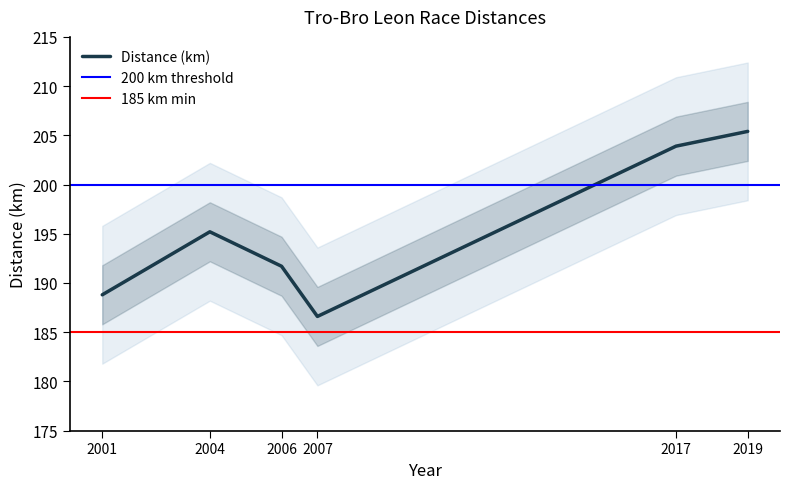

How many categories are shown in the chart?

6